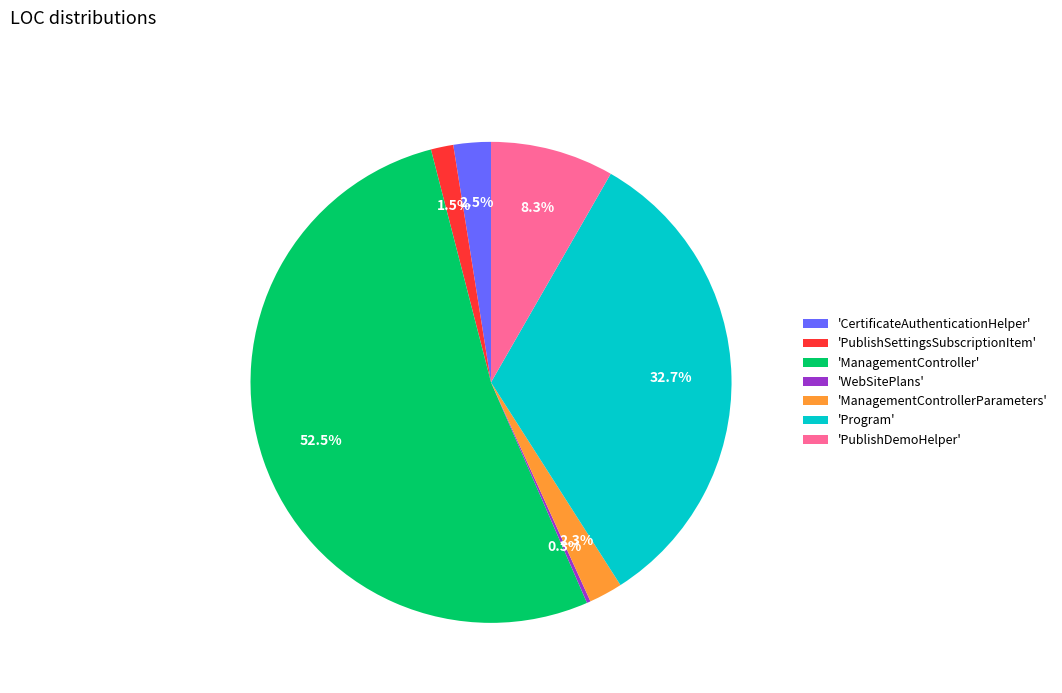

Which category has the biggest portion of the pie?

'ManagementController'